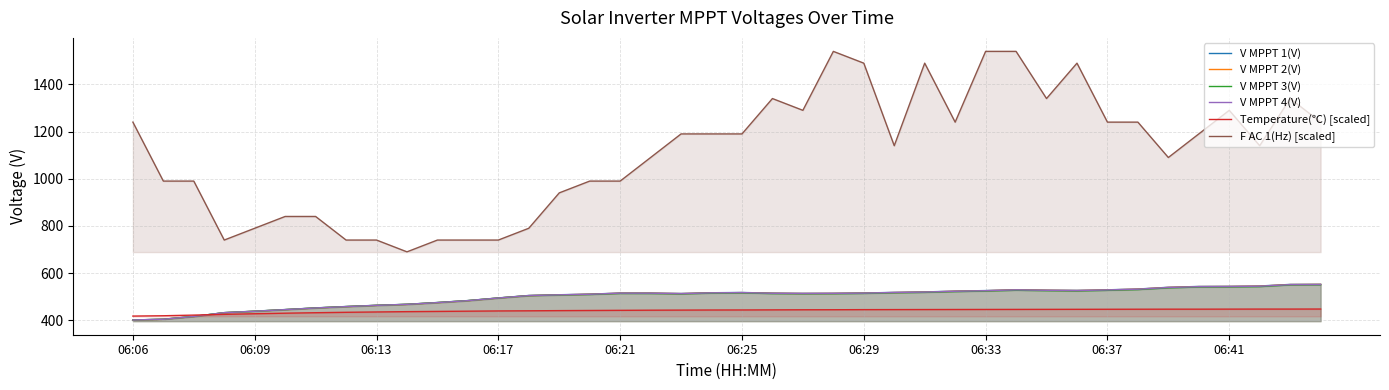

At which category is the sum across all series the highest?

29